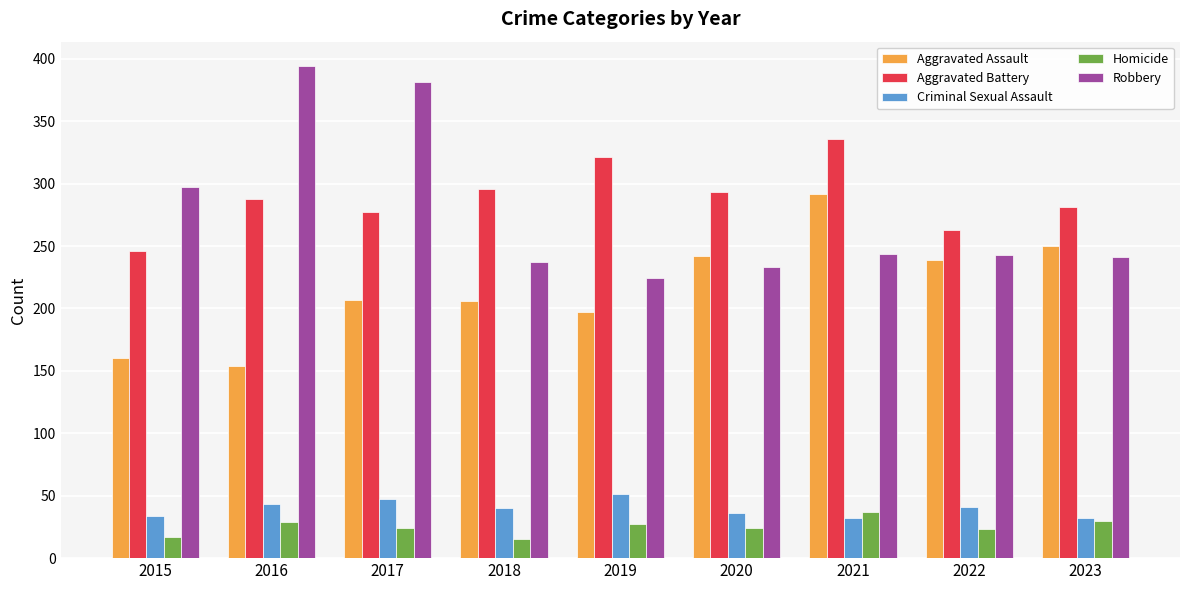

How many values in the Criminal Sexual Assault series are below 40?

4